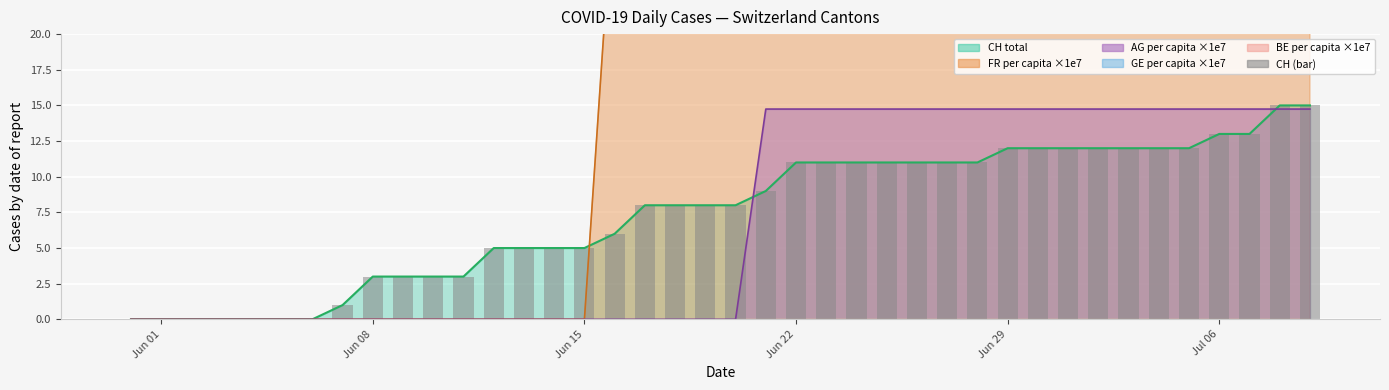

Which series has the widest spread of values?

FR_pc line